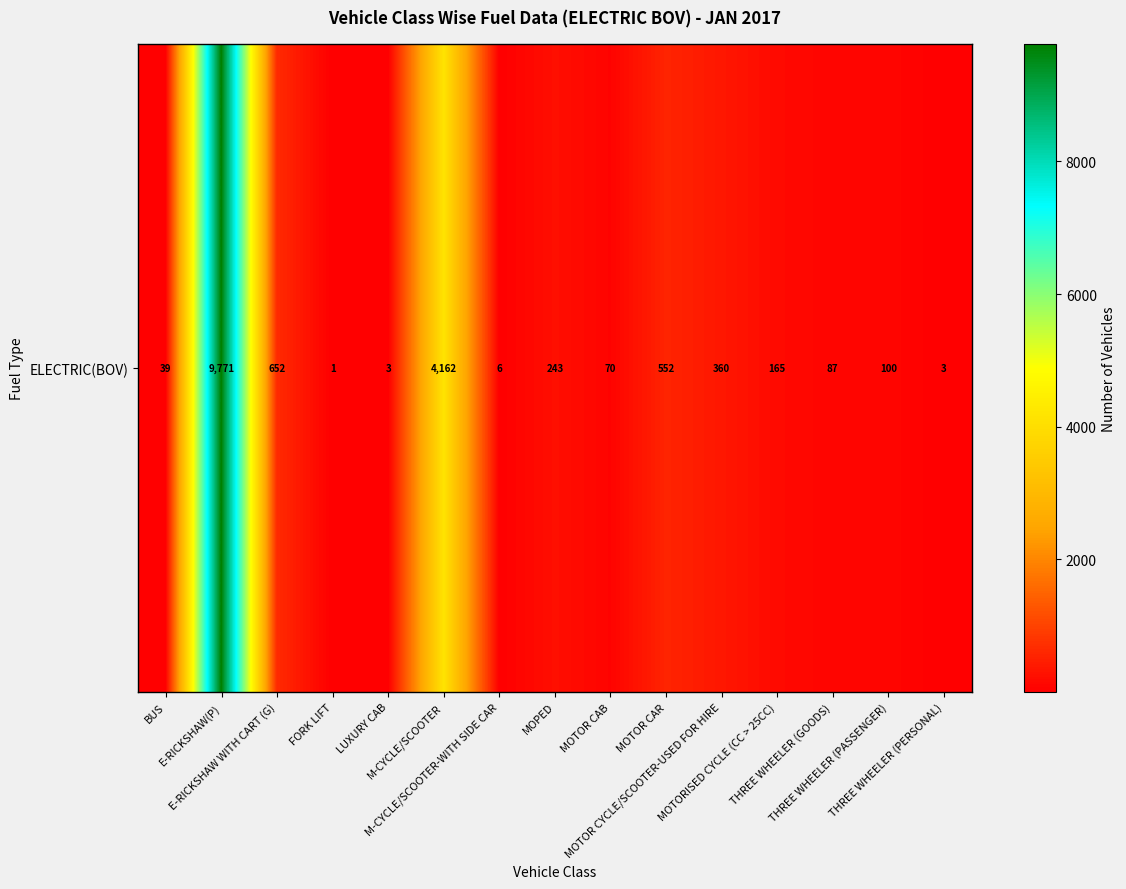

The value at THREE WHEELER (PERSONAL) is 4. True or false?

False